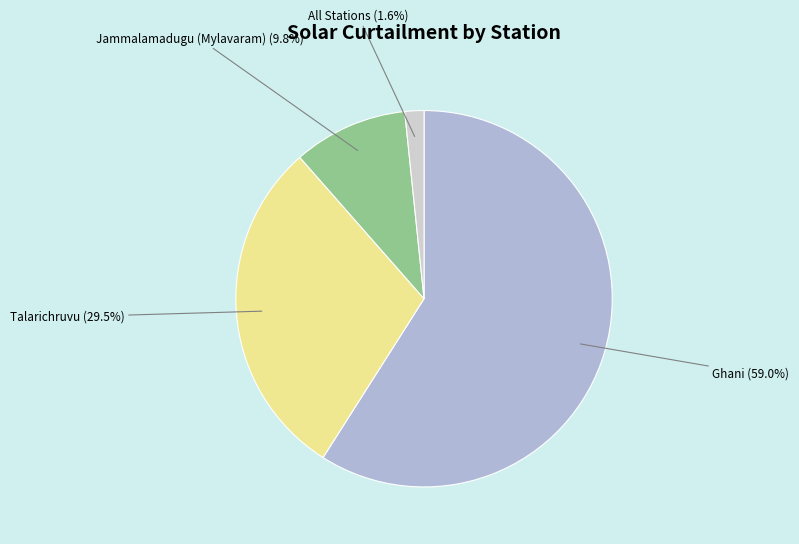

Combined, do Talarichruvu and All Stations account for over 50%?

No